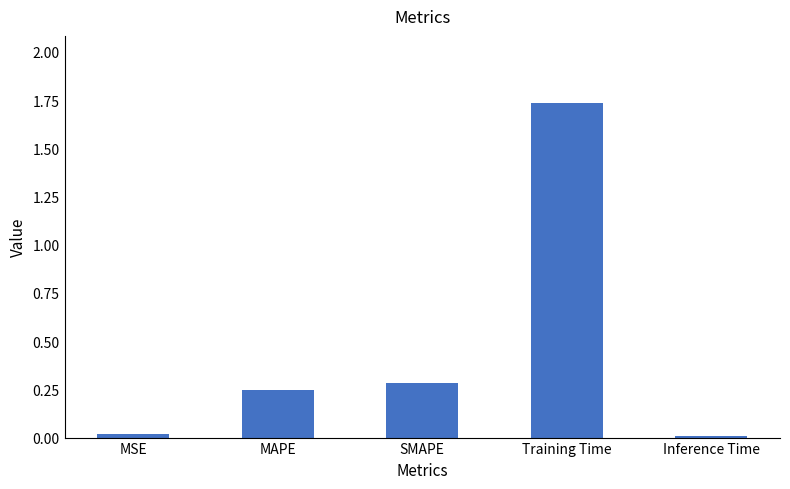

Between MSE and SMAPE, which is larger?

SMAPE